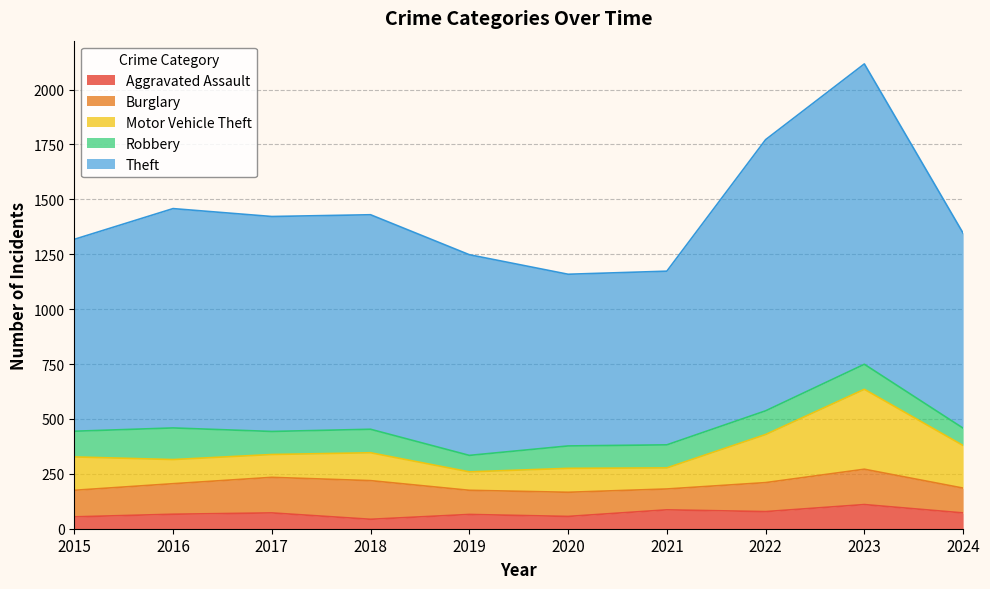

Reading left to right, what are all the values shown in this chart?

Aggravated Assault: 54	66	72	43	65	56	86	78	110	72
Burglary: 121	139	162	176	110	110	95	132	161	113
Motor Vehicle Theft: 152	110	104	127	84	109	96	219	364	194
Robbery: 117	144	105	107	75	102	105	108	114	79
Theft: 874	999	979	977	914	782	791	1235	1368	888